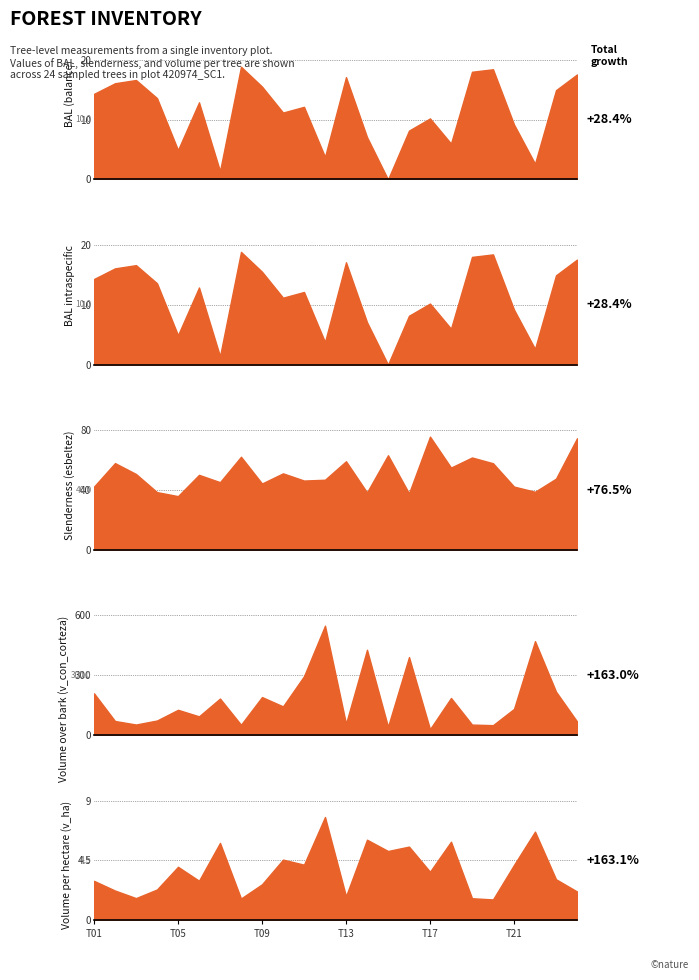

Reading right to left, list all the values displayed in this chart.

bal: 17.6	14.9	2.6	9.2	18.4	18.0	6.0	10.2	8.2	0.0	7.1	17.1	3.8	12.2	11.2	15.6	18.9	1.4	12.9	4.9	13.6	16.6	16.1	14.3
bal_intrasp: 17.6	14.9	2.6	9.2	18.4	18.0	6.0	10.2	8.2	0.0	7.1	17.1	3.8	12.2	11.2	15.6	18.9	1.4	12.9	4.9	13.6	16.6	16.1	14.3
esbeltez: 74.6	47.6	38.8	42.3	57.9	61.8	55.0	75.8	37.8	63.3	38.4	59.3	46.9	46.3	51.1	44.4	62.3	45.2	50.1	35.9	38.6	50.7	58.0	42.3
v_con_corteza: 67.6	217.1	470.8	130.4	48.7	51.6	185.3	28.6	390.8	40.9	427.6	56.1	548.5	294.7	143.0	189.8	50.9	182.4	93.0	125.8	72.1	51.9	69.7	208.6
v_ha: 2.1	3.1	6.7	4.2	1.6	1.6	5.9	3.6	5.5	5.2	6.0	1.8	7.8	4.2	4.5	2.7	1.6	5.8	3.0	4.0	2.3	1.6	2.2	3.0